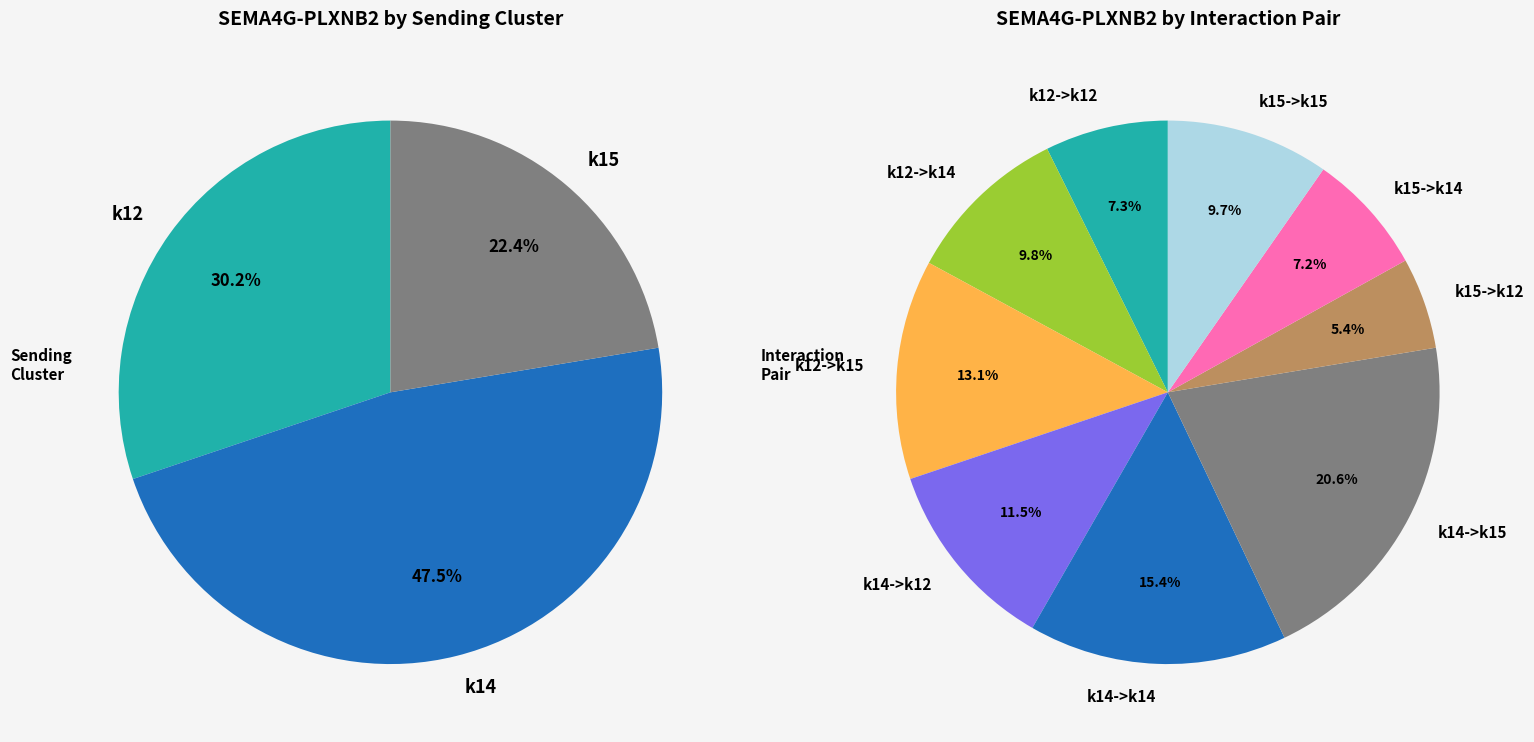

True or false: k14->k12 accounts for 12% of the total.

True